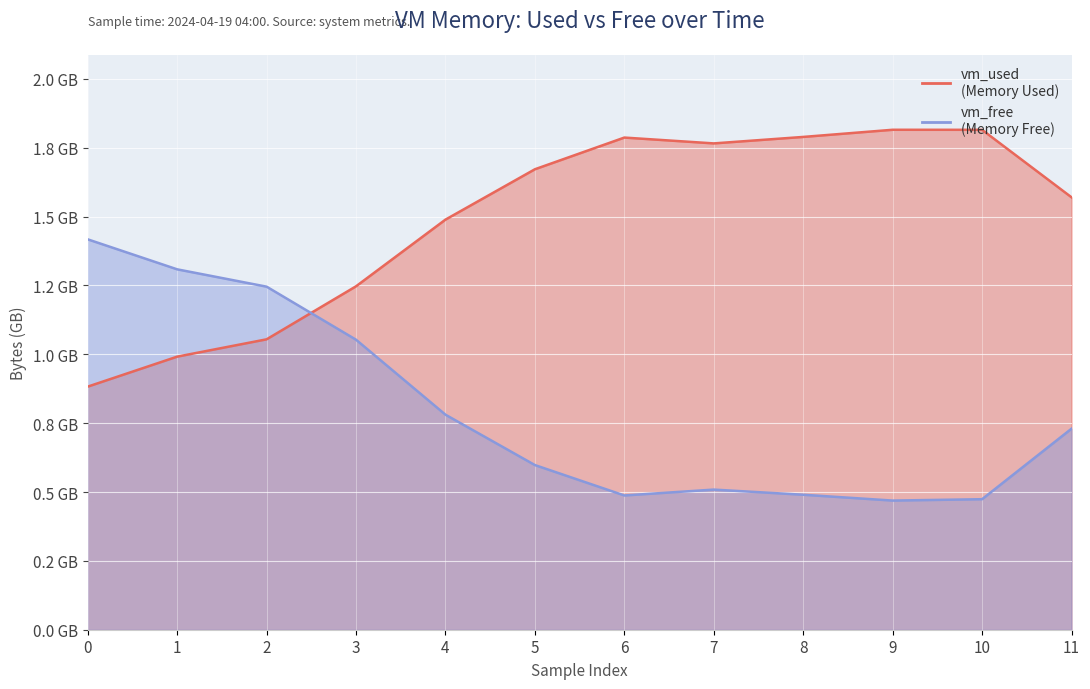

Where do vm_used and vm_free first cross each other?

2 and 3